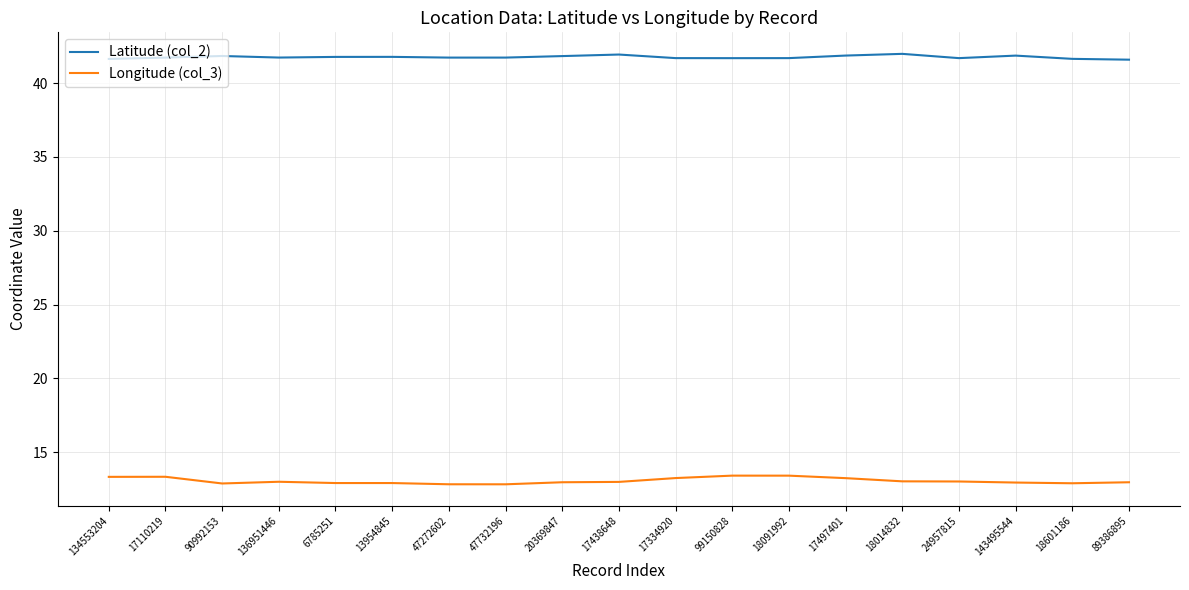

True or false: Latitude (col_2) and Longitude (col_3) cross at least once.

False